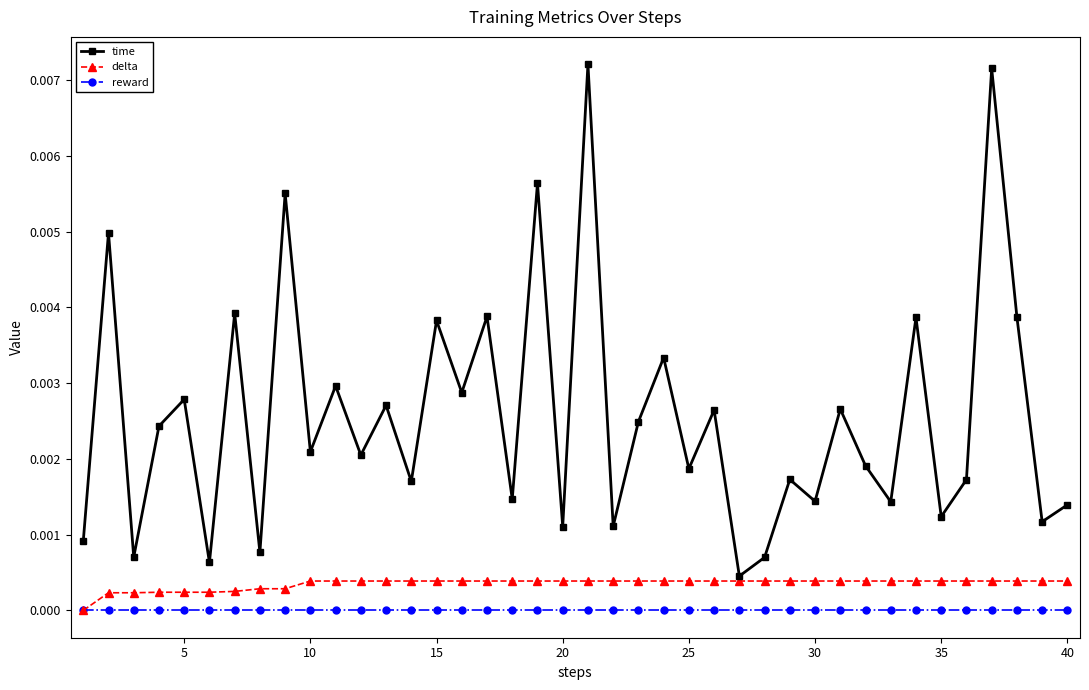

Which series has the largest range (max minus min)?

time